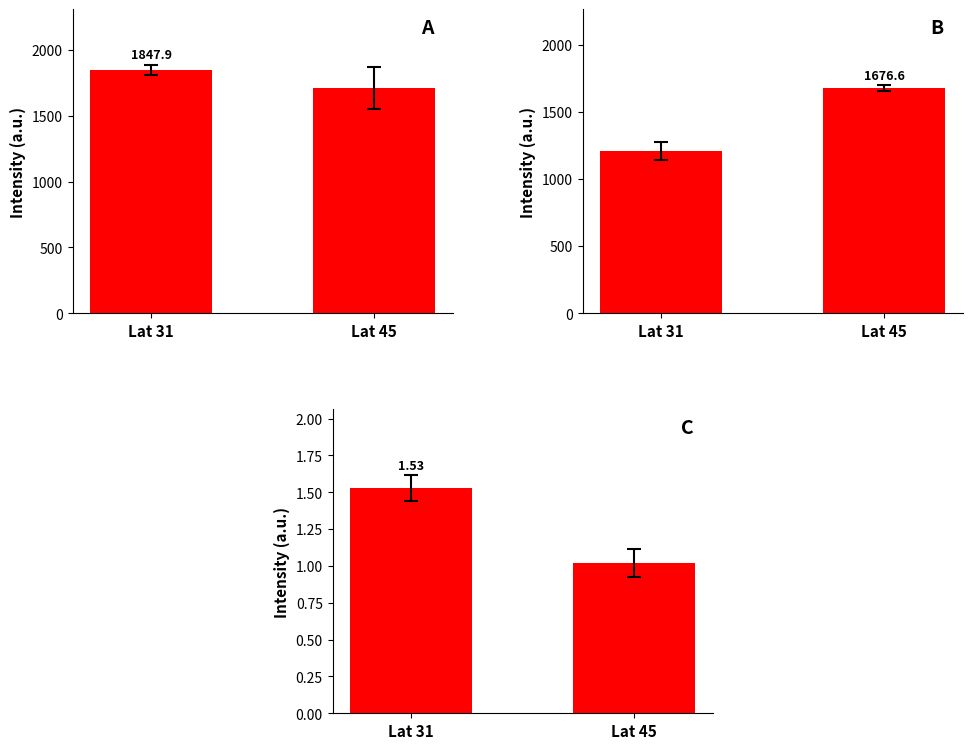

How many groups of bars are there?

2